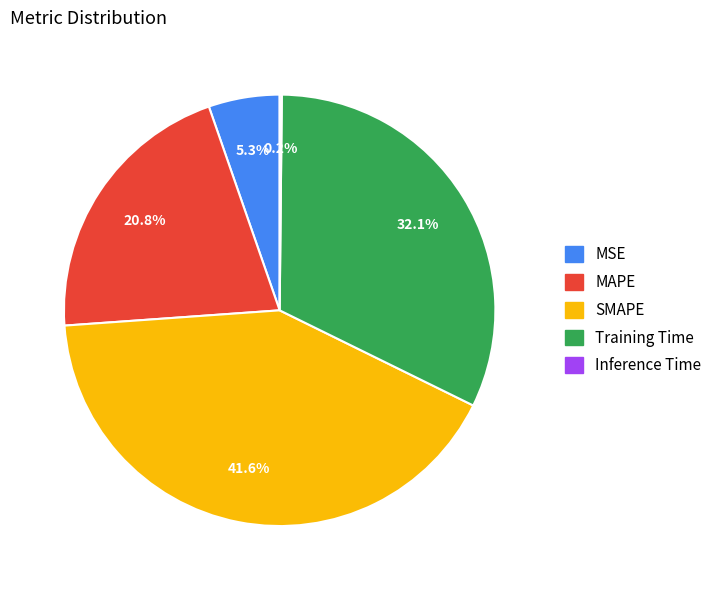

True or false: MAPE accounts for 7% of the total.

False